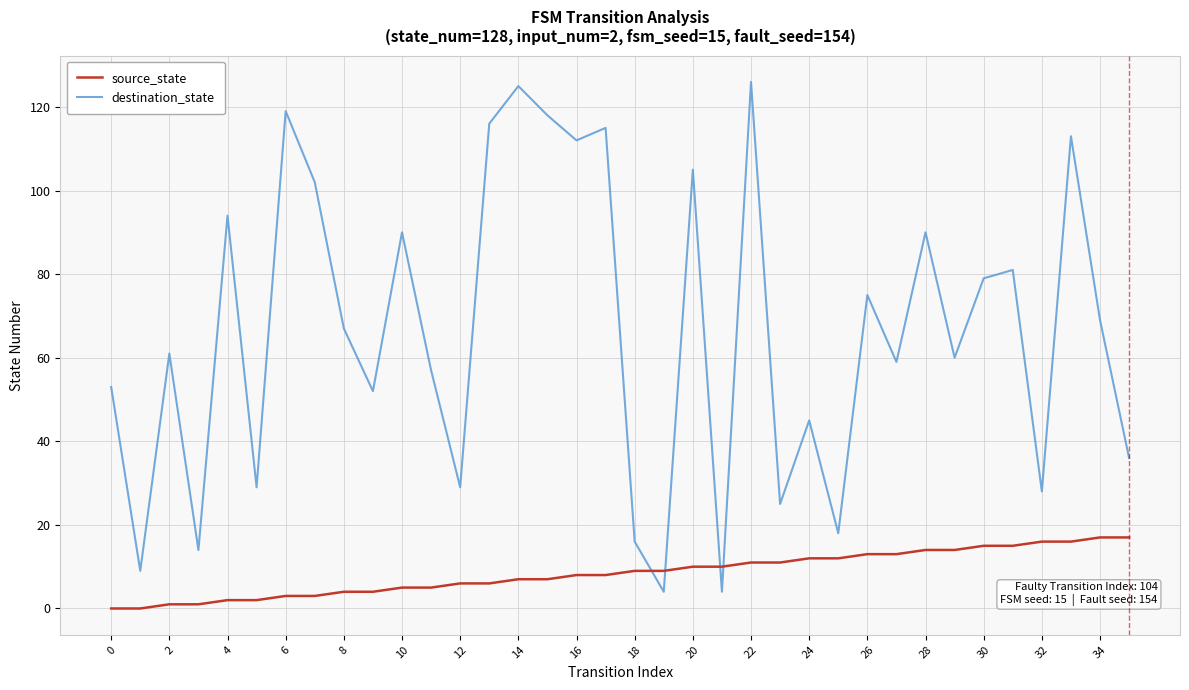

What is the lowest value of the destination_state series?

4